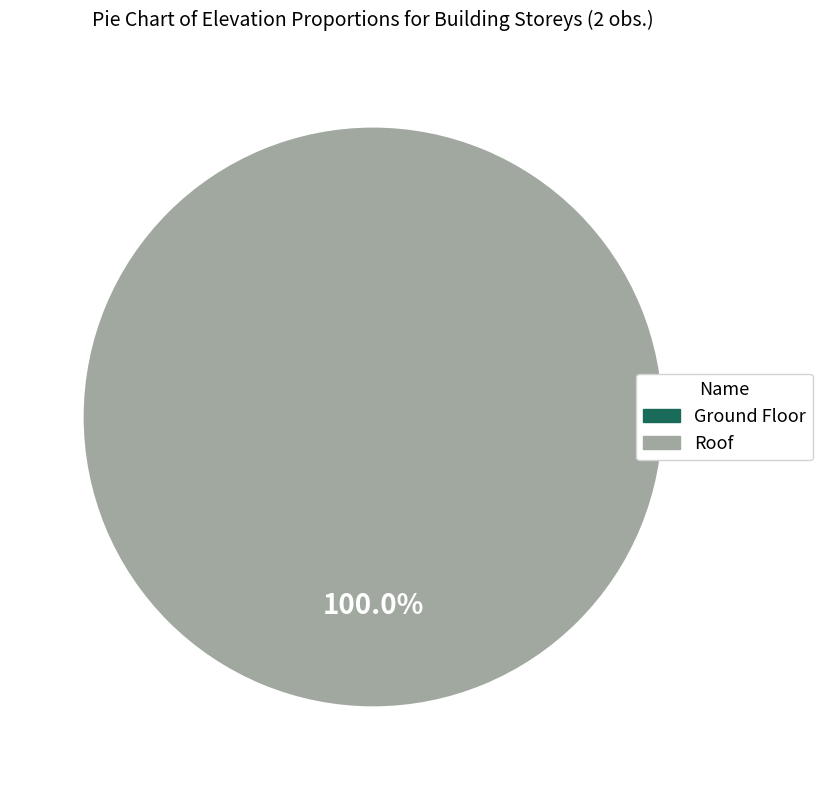

To the nearest percent, what is the average slice percentage?

50%